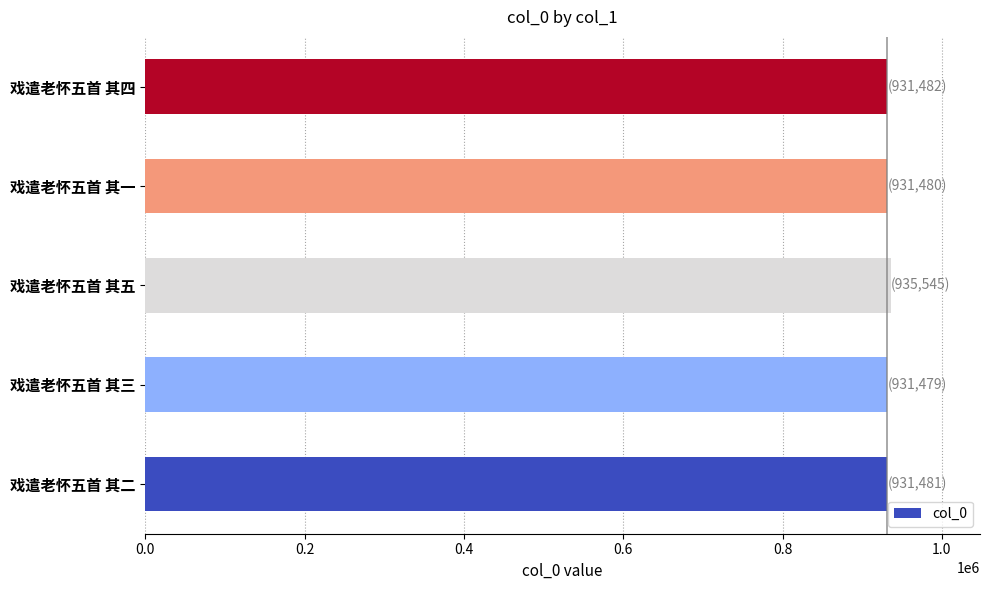

Approximately how many times larger is the value at 戏遣老怀五首 其五 compared to 戏遣老怀五首 其二?

1.0